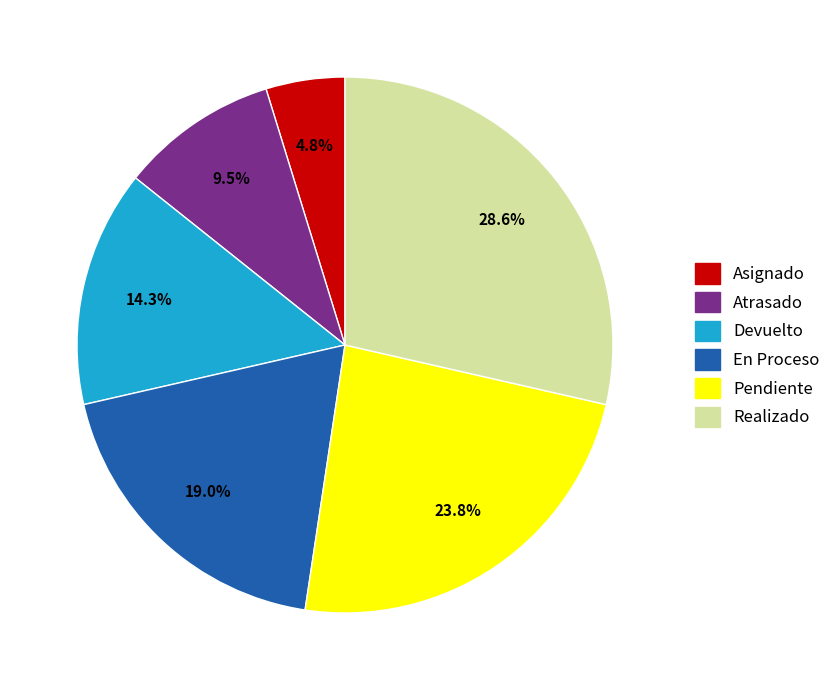

How many segments does this pie chart have?

6